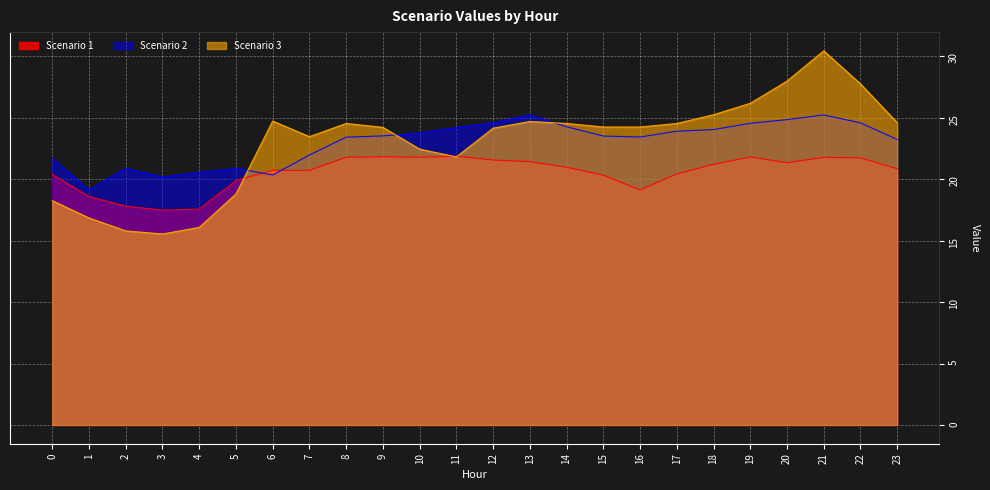

Where is Scenario 1 nearest to the value 19?

16